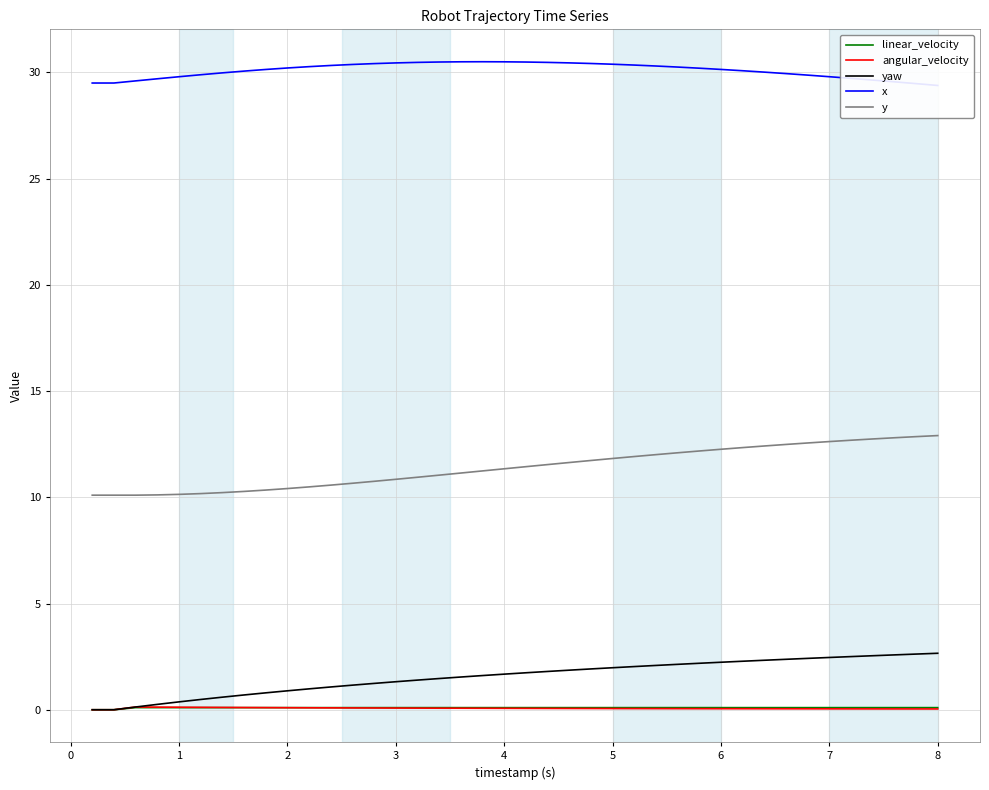

What is the highest value of the y series?

12.9